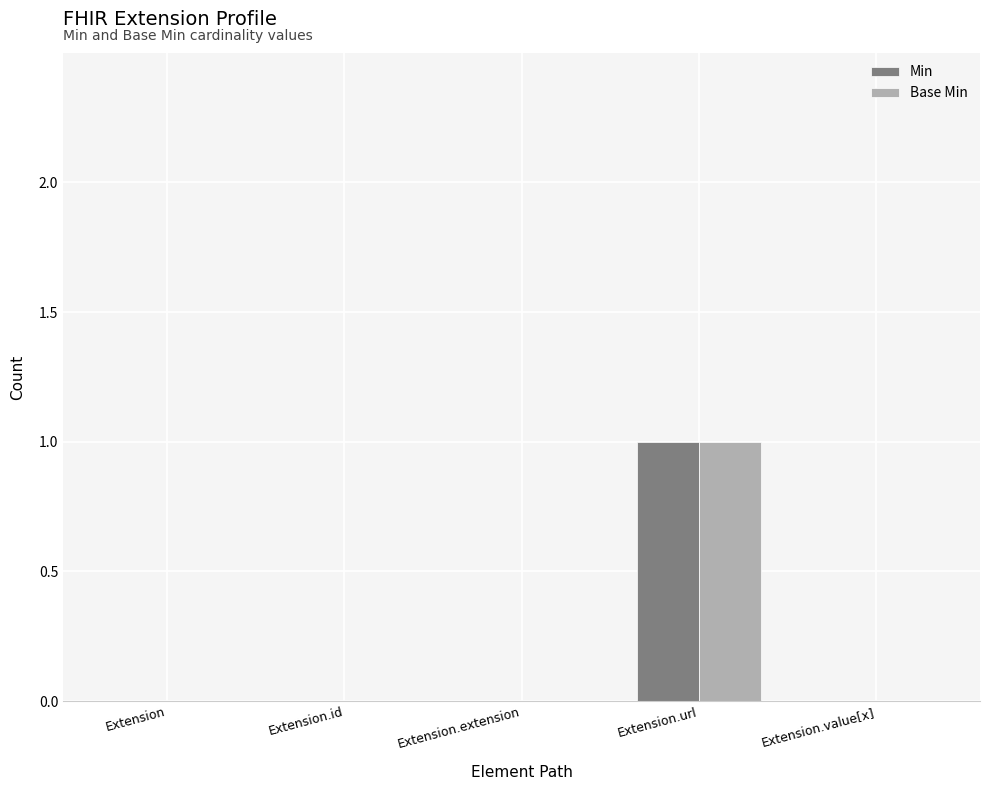

Does the chart contain stacked bars?

No